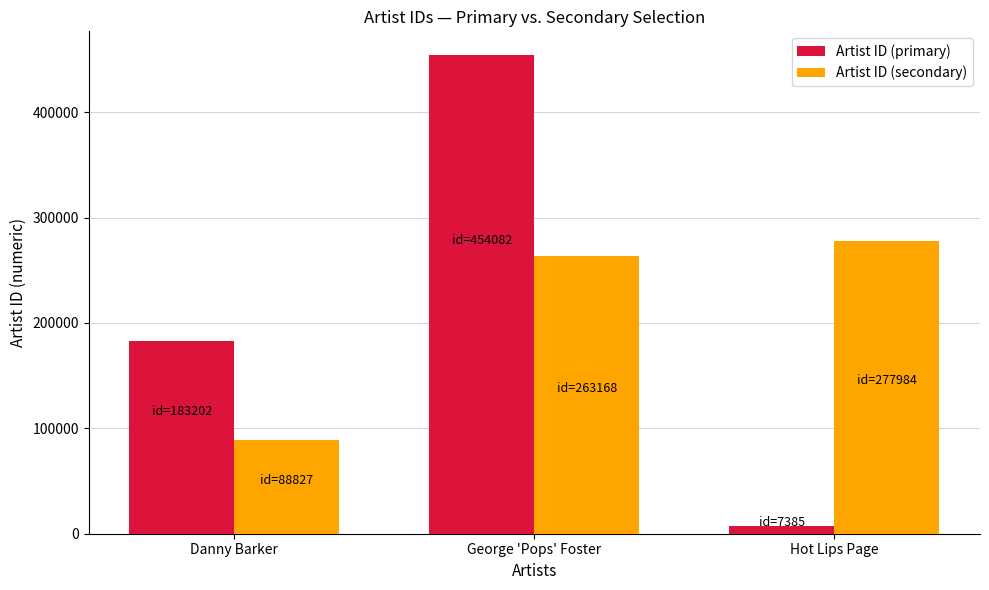

The Artist ID (secondary) series shows 449942 at George 'Pops' Foster. True or false?

False